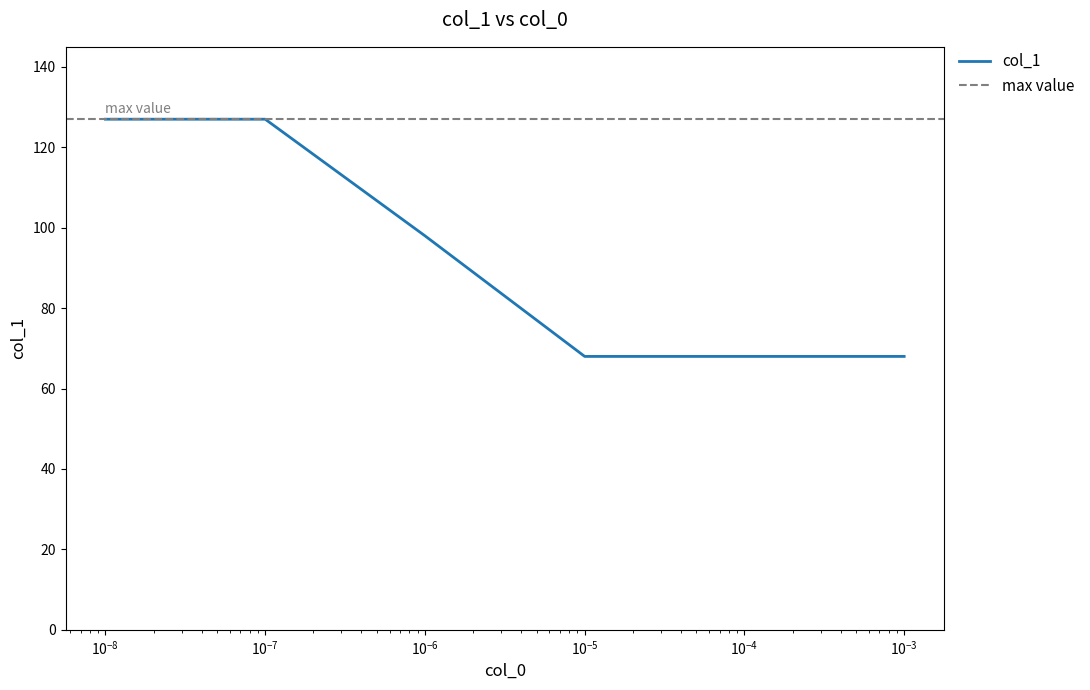

True or false: there are more than 0 points higher than both neighbors.

False